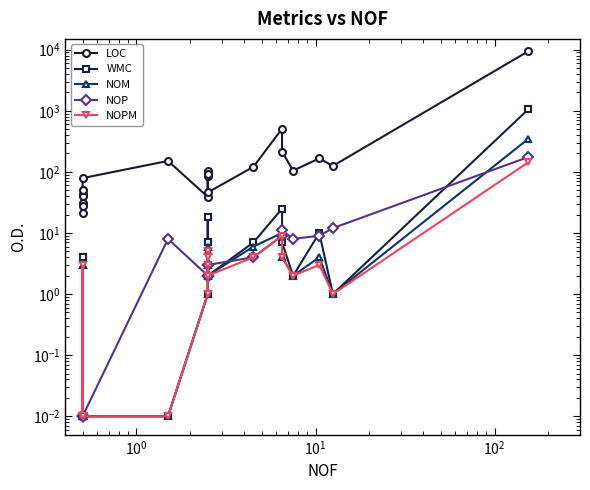

Does the chart have visible grid lines?

No